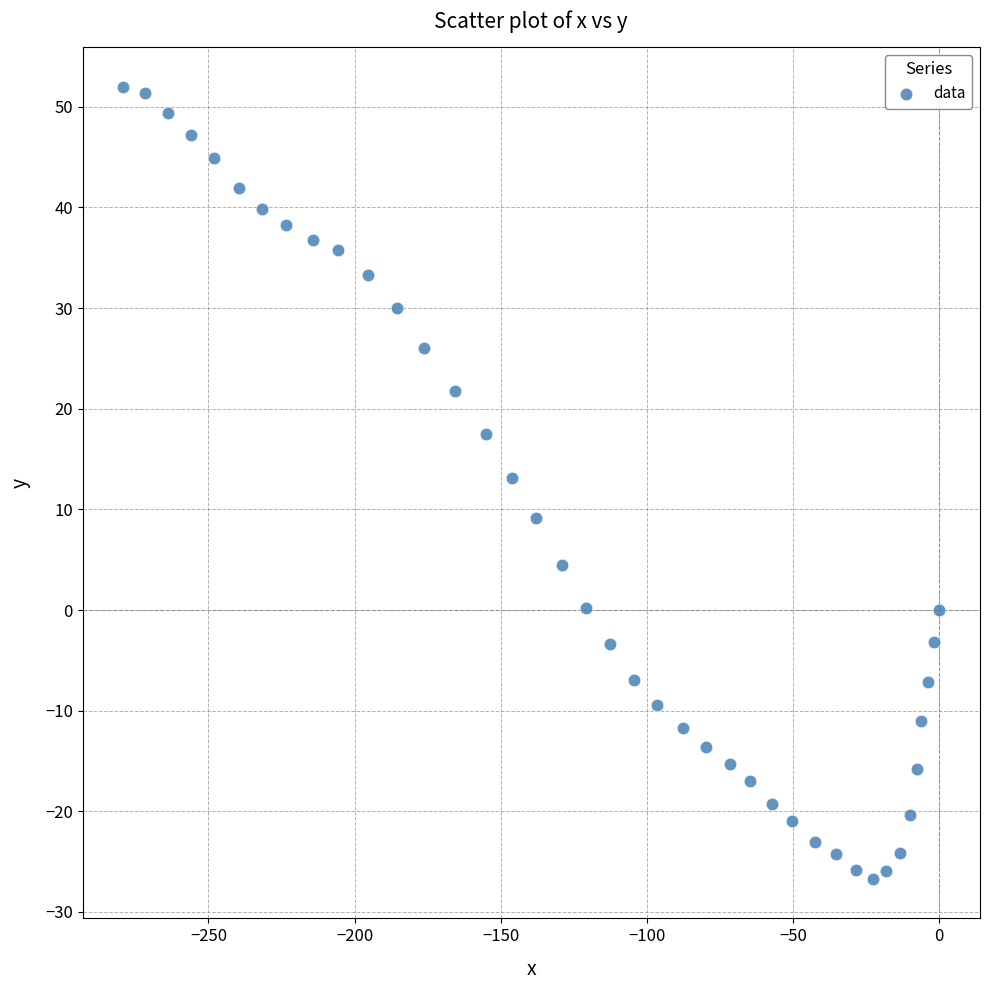

What is the range of Y values (max minus min)?

78.7